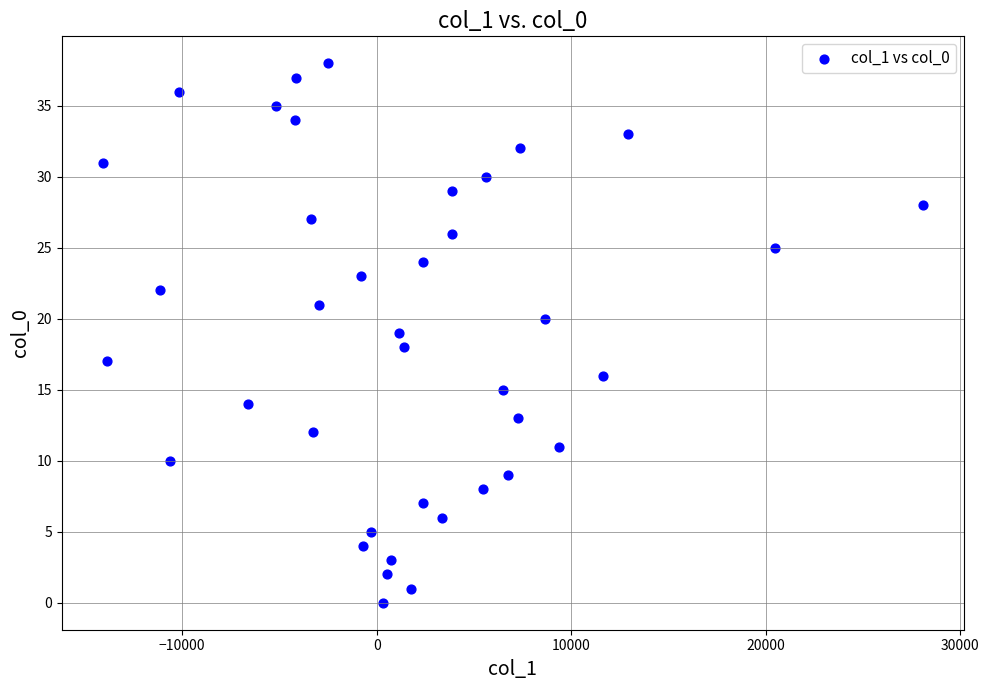

What is the range of Y values (max minus min)?

38